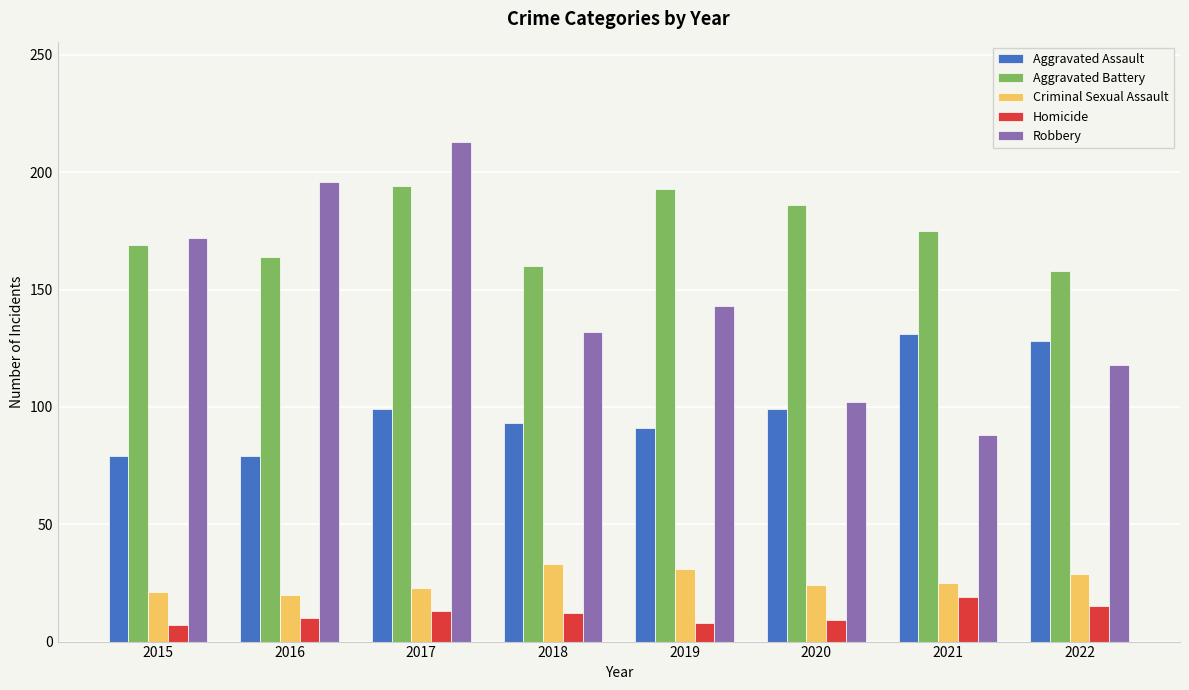

What is the smallest value displayed?

7